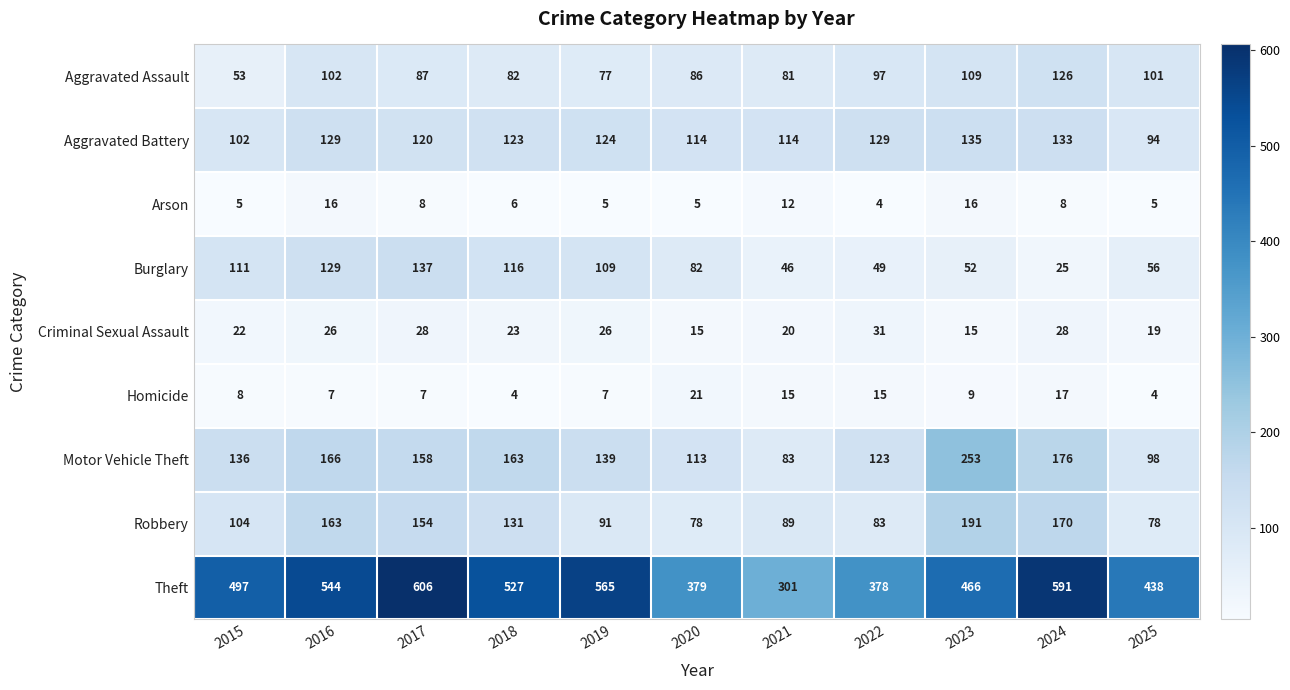

What is the average value of the Criminal Sexual Assault series?

23